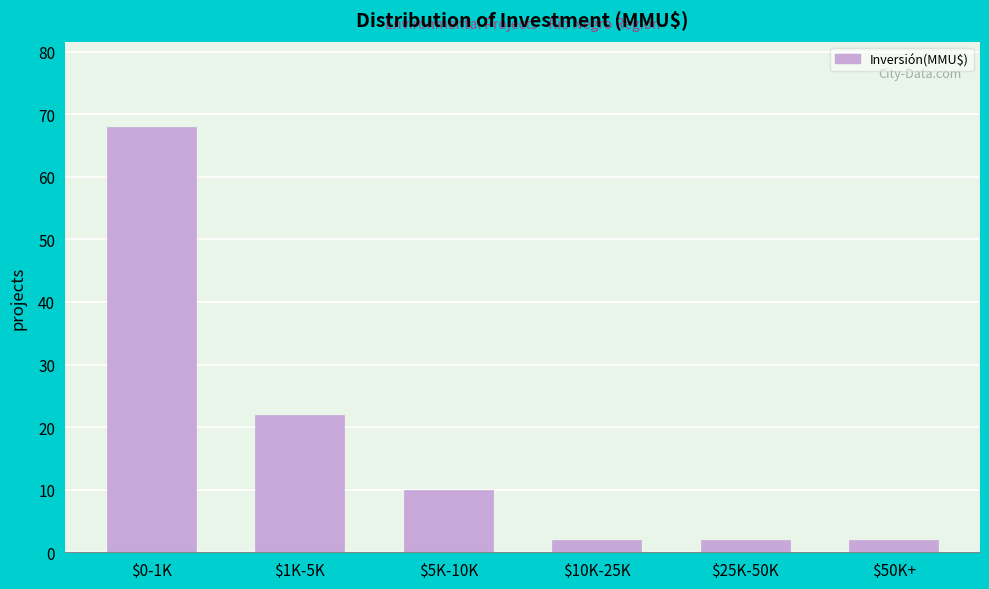

Reading left to right, extract all data points from this chart.

68	22	10	2	2	2